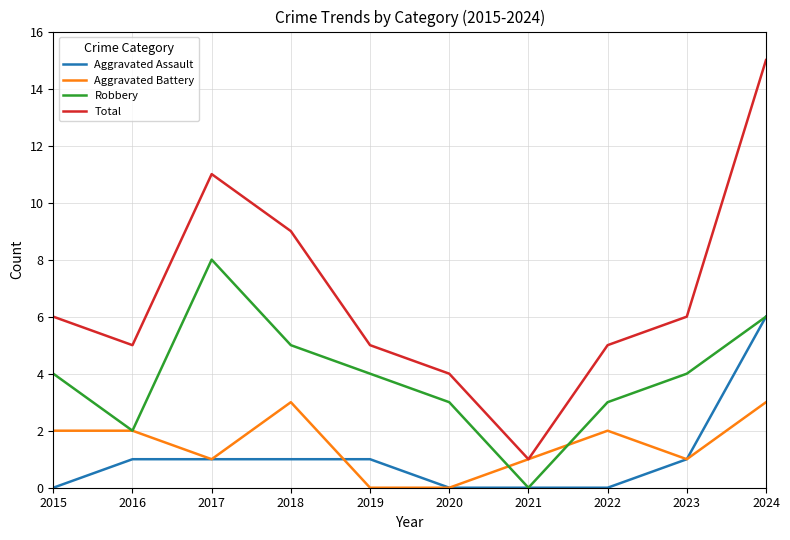

Is this an area chart (filled region under the line)?

No